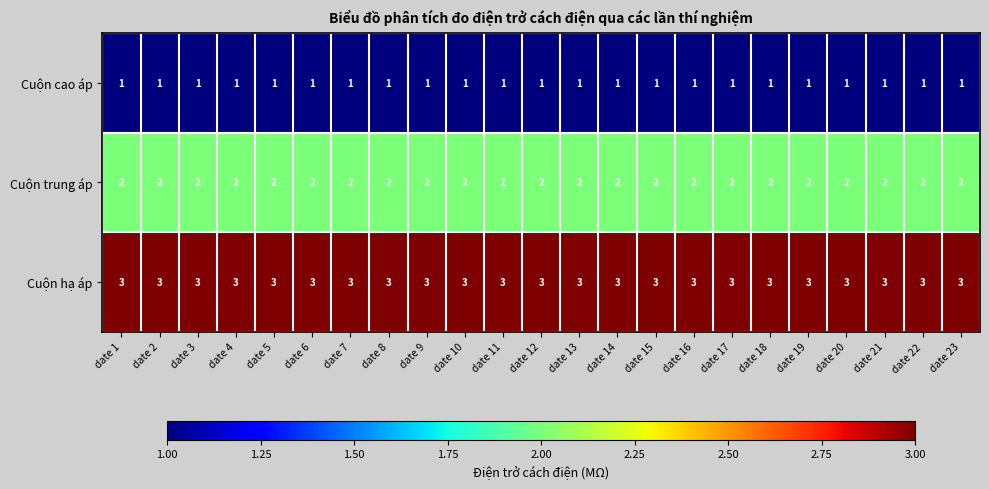

What is the total value across all series at date 8?

6